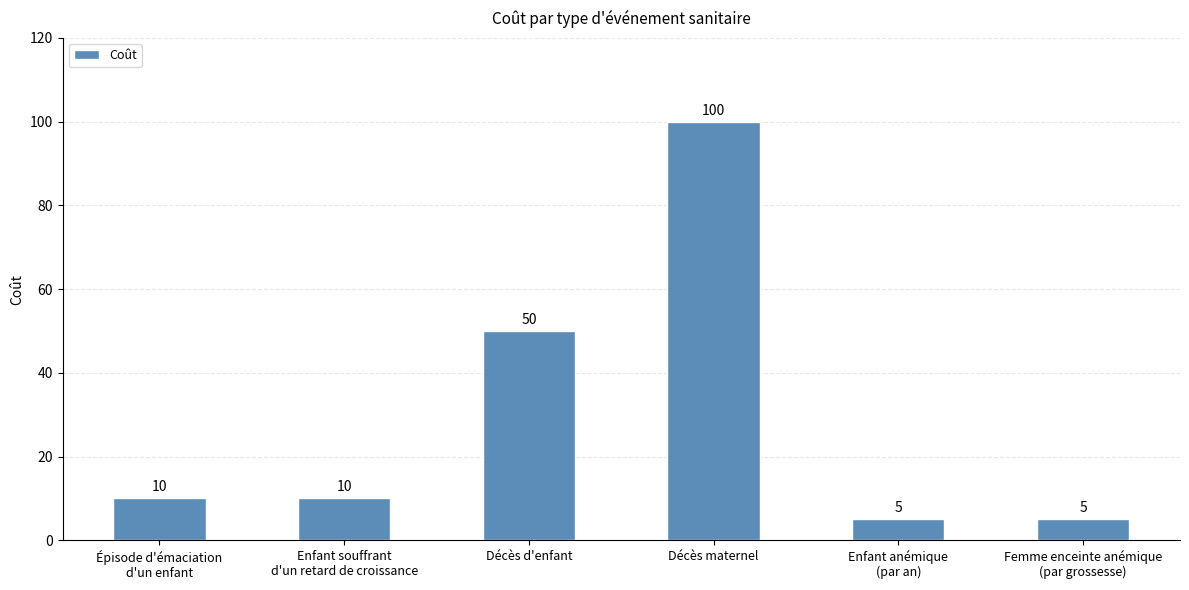

How many bars are there in total?

6